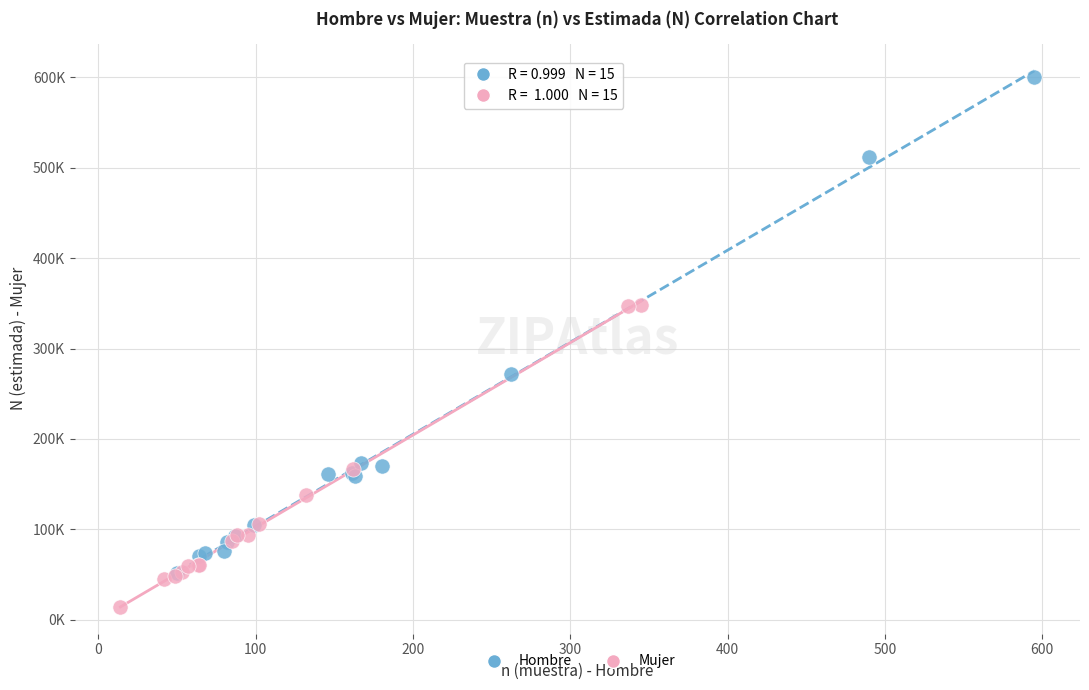

Which series contains the lowest Y value?

Mujer